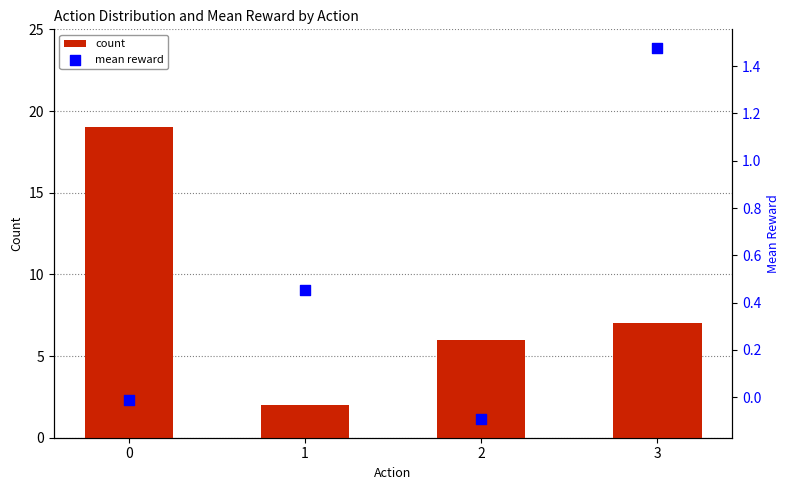

Which series has the largest total across all categories?

count